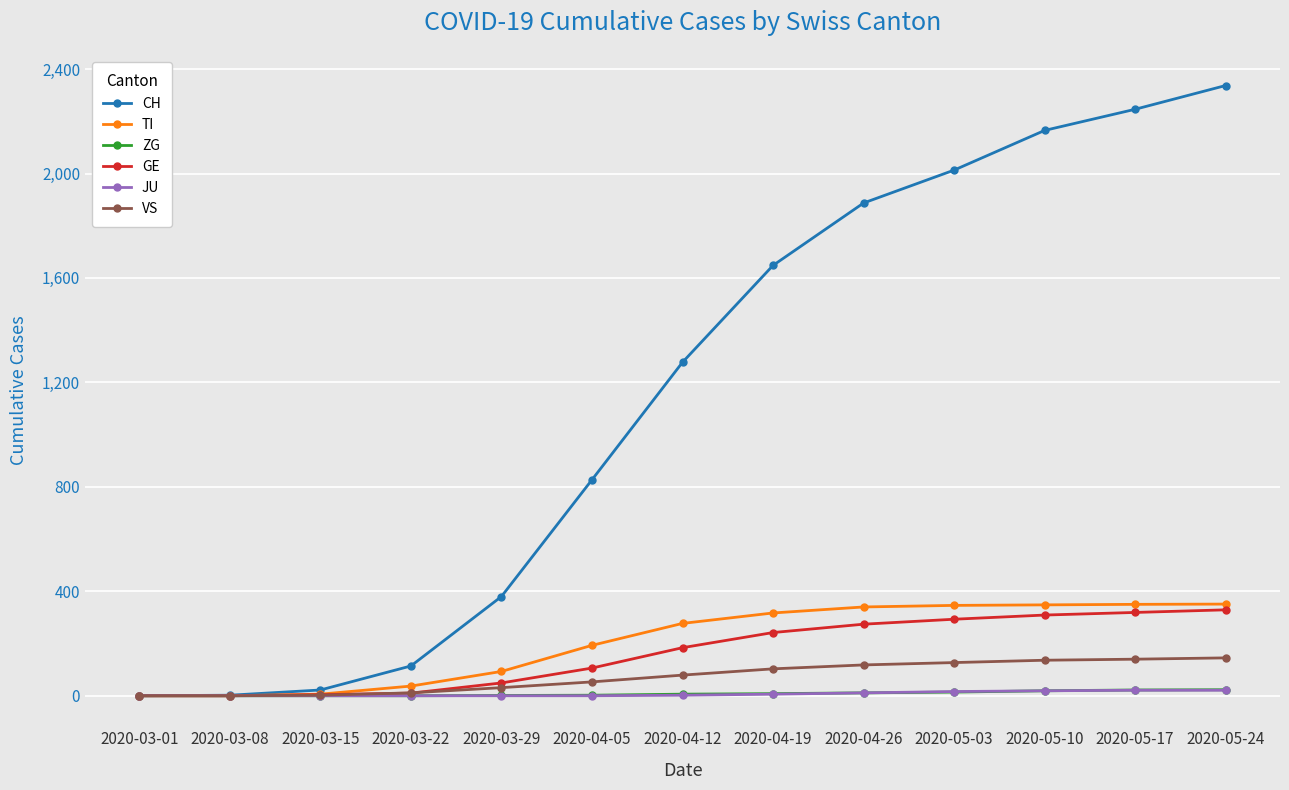

How many data points in VS are less than 79?

6